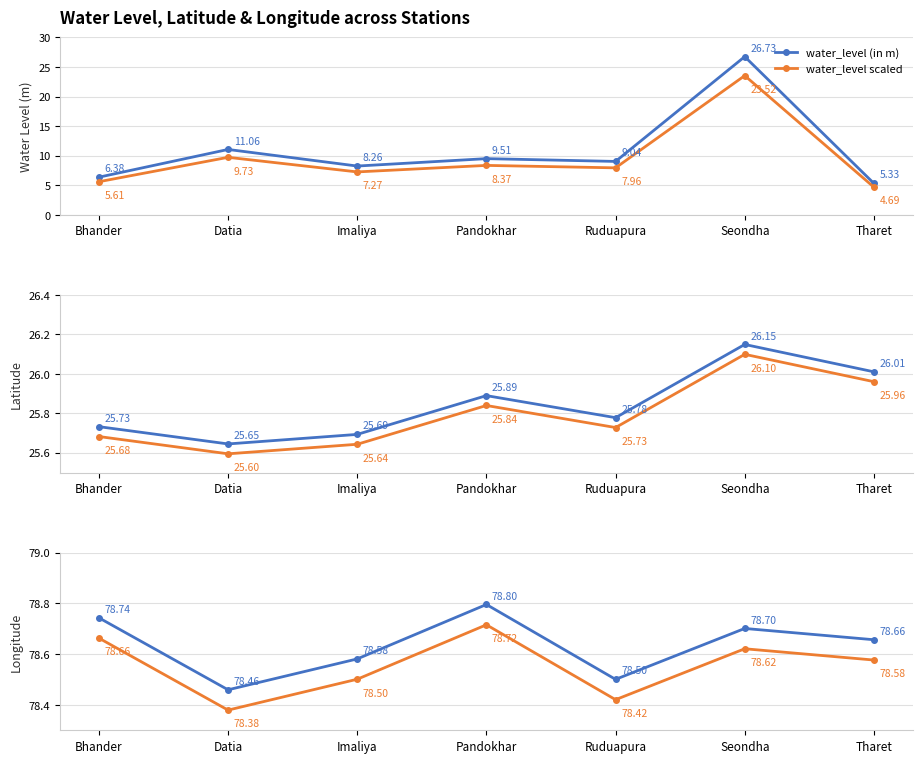

True or false: long adjusted has a value of 33.0 at Bhander.

False